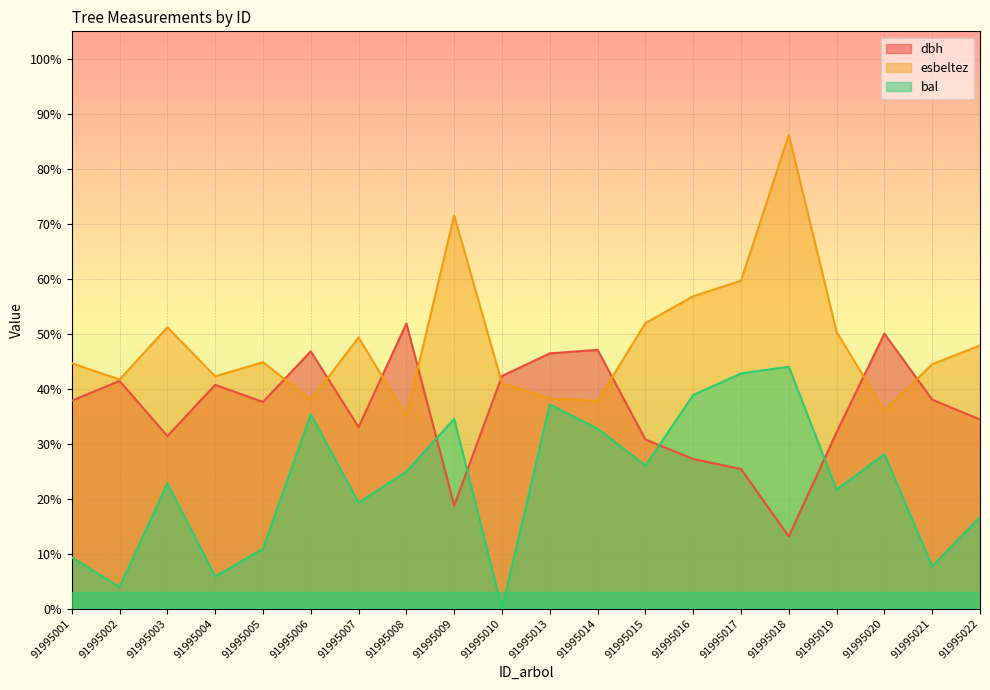

What value does the bal series have at 91995001?

9.3